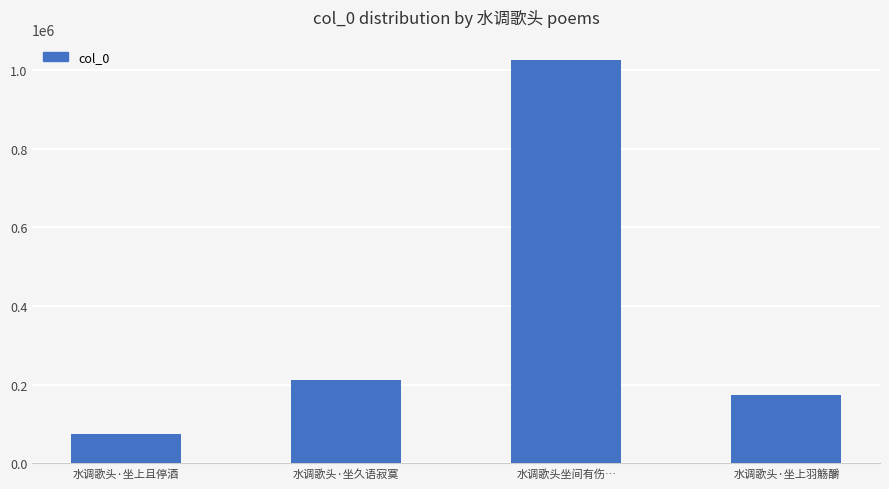

What is the smallest value displayed?

74504